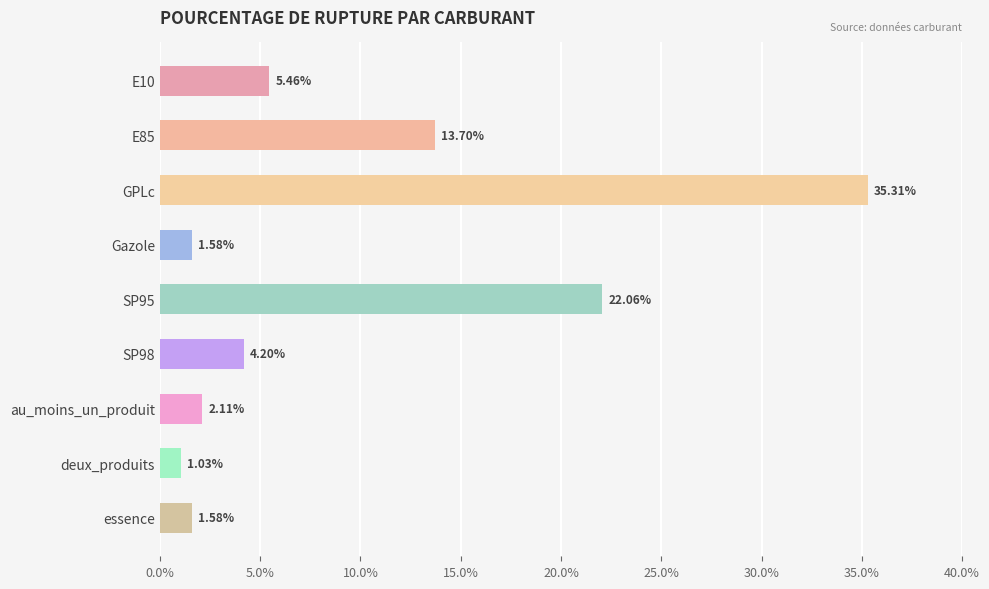

How many bars are there in total?

9